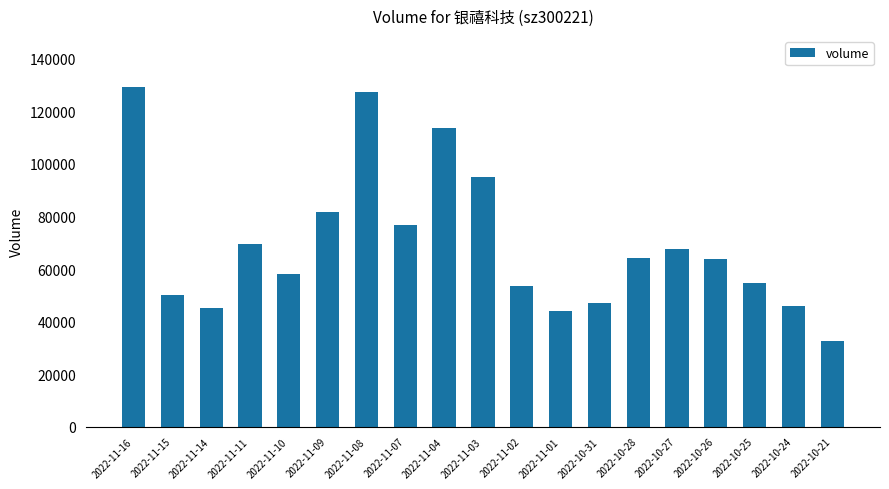

Are the bars horizontal?

No